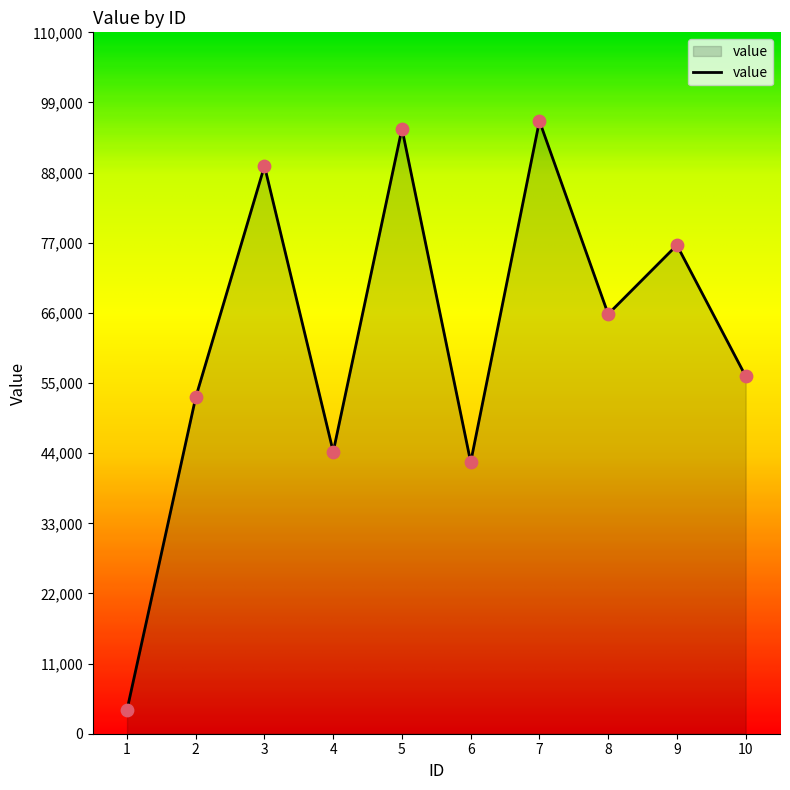

Approximately how many times larger is the value at 7 compared to 3?

1.1